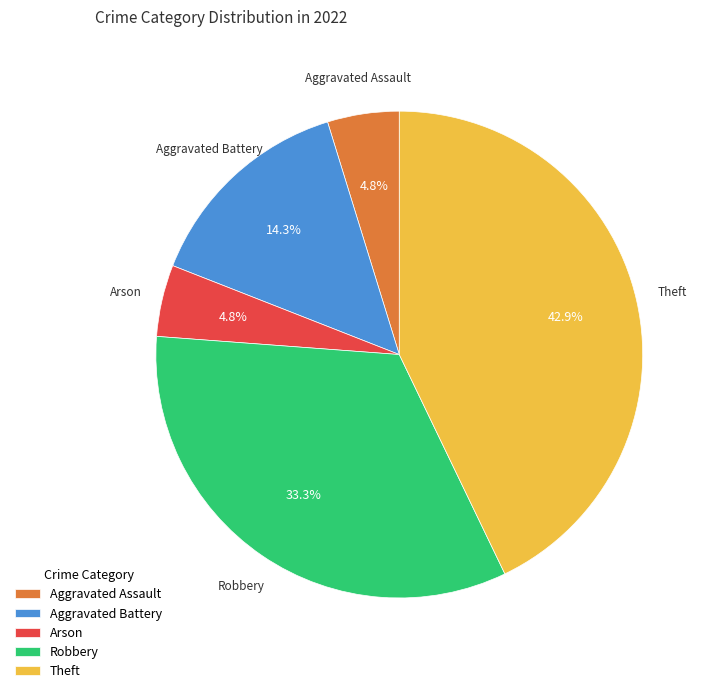

What percentage is the Theft slice, to the nearest percent?

43%